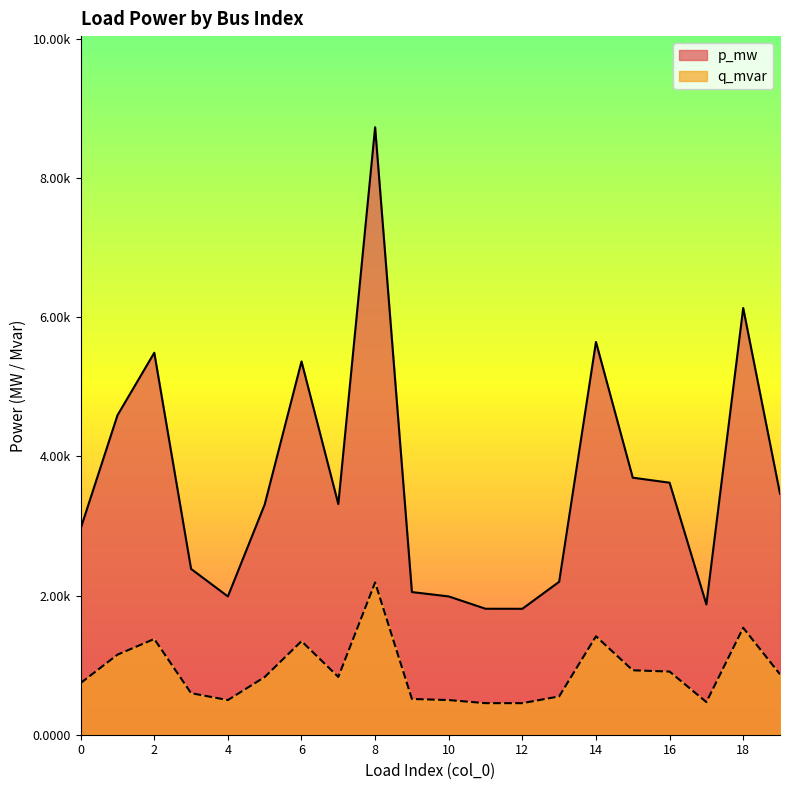

True or false: p_mw and q_mvar intersect in this chart.

False